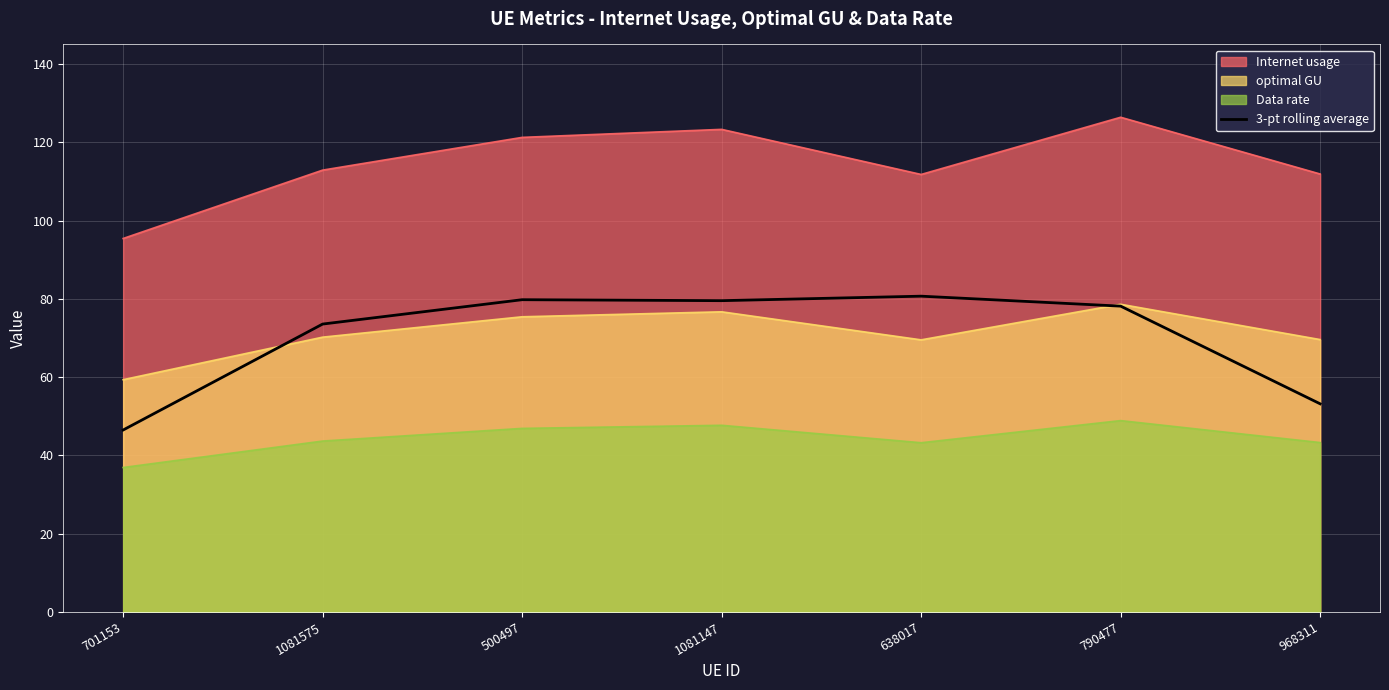

At which label does the data first exceed 78?

500497